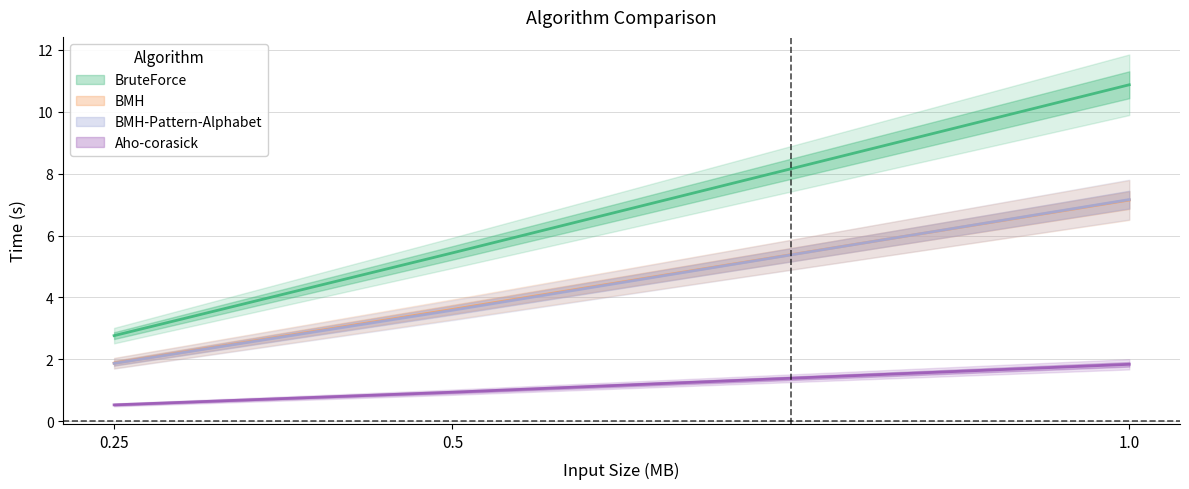

What is the difference between the highest and lowest values at 0.25?

2.2